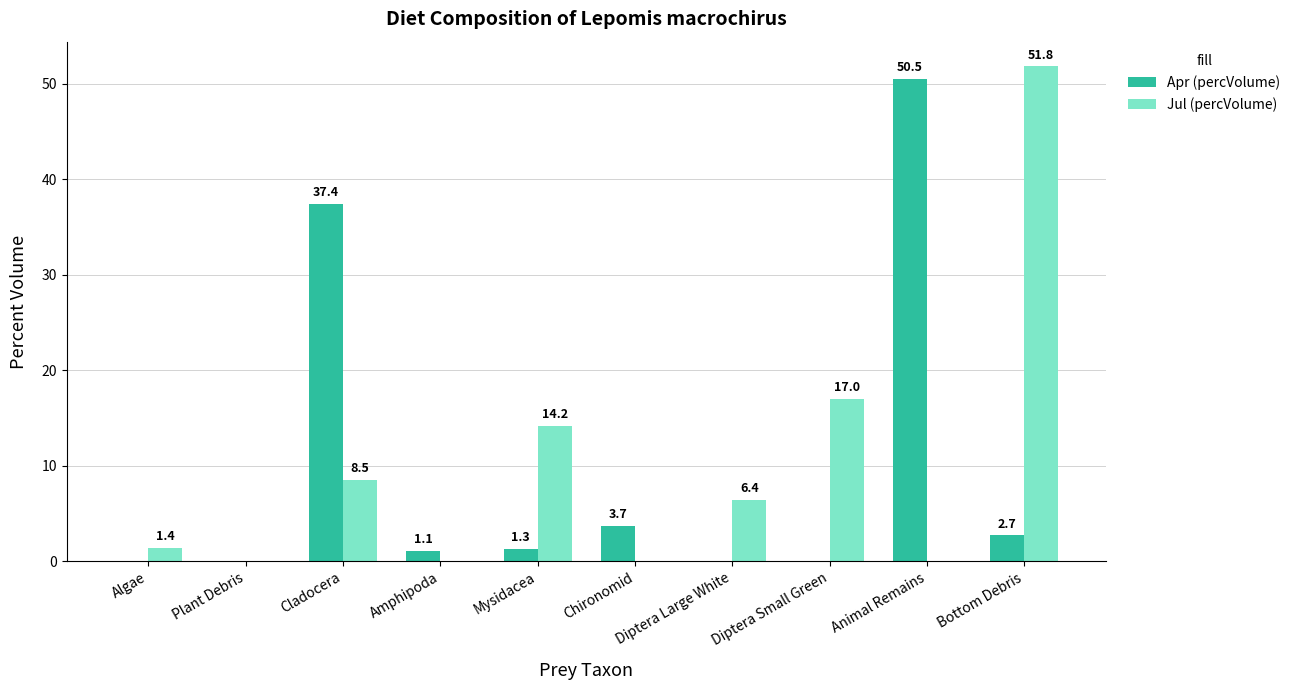

Reading left to right, transcribe all the data shown in this chart.

Apr (percVolume): Algae=0.0	Plant Debris=0.0	Cladocera=37.4	Amphipoda=1.1	Mysidacea=1.3	Chironomid=3.7	Diptera Large White=0.0	Diptera Small Green=0.0	Animal Remains=50.5	Bottom Debris=2.7
Jul (percVolume): Algae=1.4	Plant Debris=0.0	Cladocera=8.5	Amphipoda=0.0	Mysidacea=14.2	Chironomid=0.0	Diptera Large White=6.4	Diptera Small Green=17.0	Animal Remains=0.0	Bottom Debris=51.8